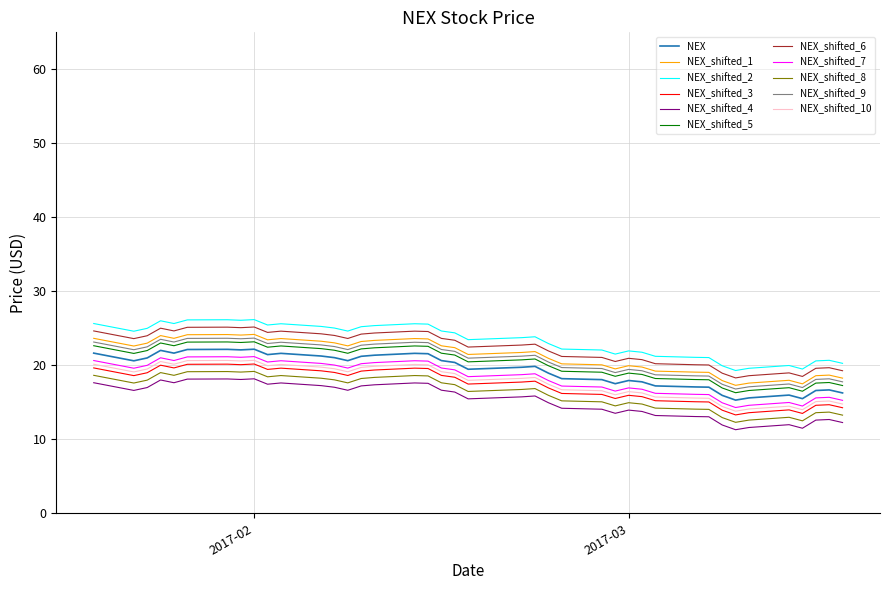

What is the greatest value displayed?

26.2